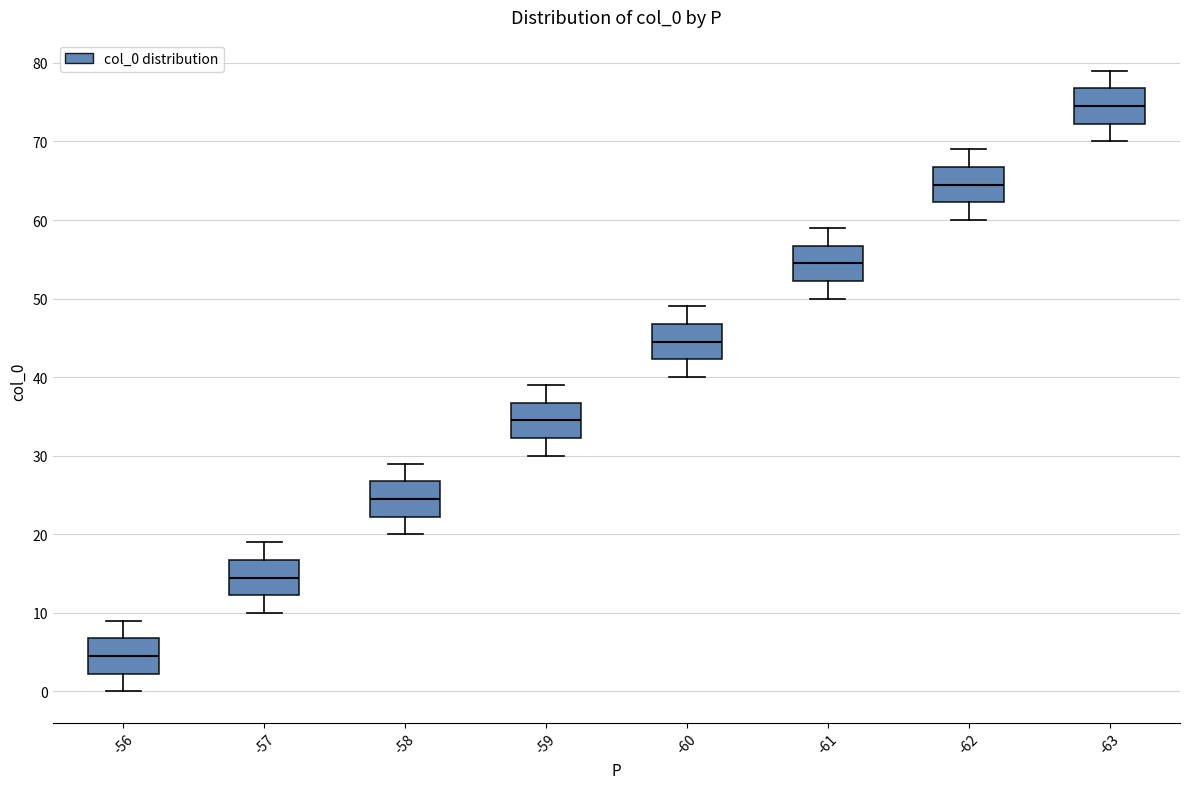

Reading left to right, transcribe this box plot: for each box, give where its median line is, the range the box spans, and where its two whiskers end, as read against the y-axis. The values are not printed on the chart, so give them approximately, as read against the axis.

-56: median 5, box 2 to 7, whiskers 0 to 9
-57: median 15, box 12 to 17, whiskers 10 to 19
-58: median 25, box 22 to 27, whiskers 20 to 29
-59: median 35, box 32 to 37, whiskers 30 to 39
-60: median 45, box 42 to 47, whiskers 40 to 49
-61: median 55, box 52 to 57, whiskers 50 to 59
-62: median 65, box 62 to 67, whiskers 60 to 69
-63: median 75, box 72 to 77, whiskers 70 to 79